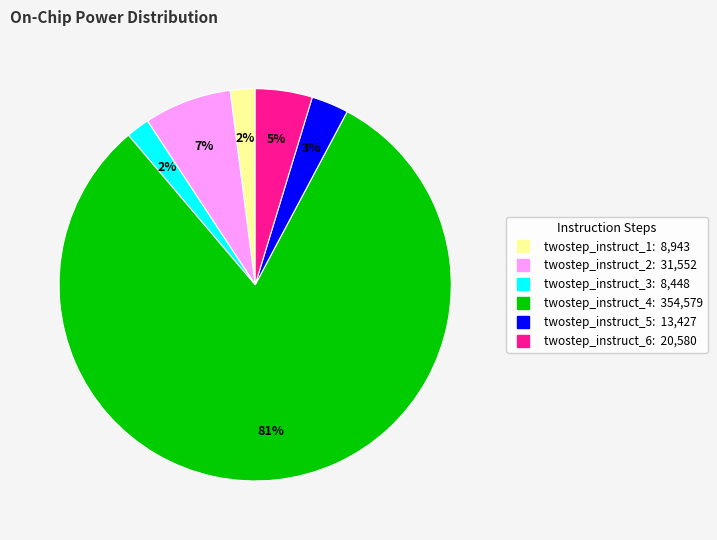

Does twostep_instruct_1 represent more than half of the total?

No